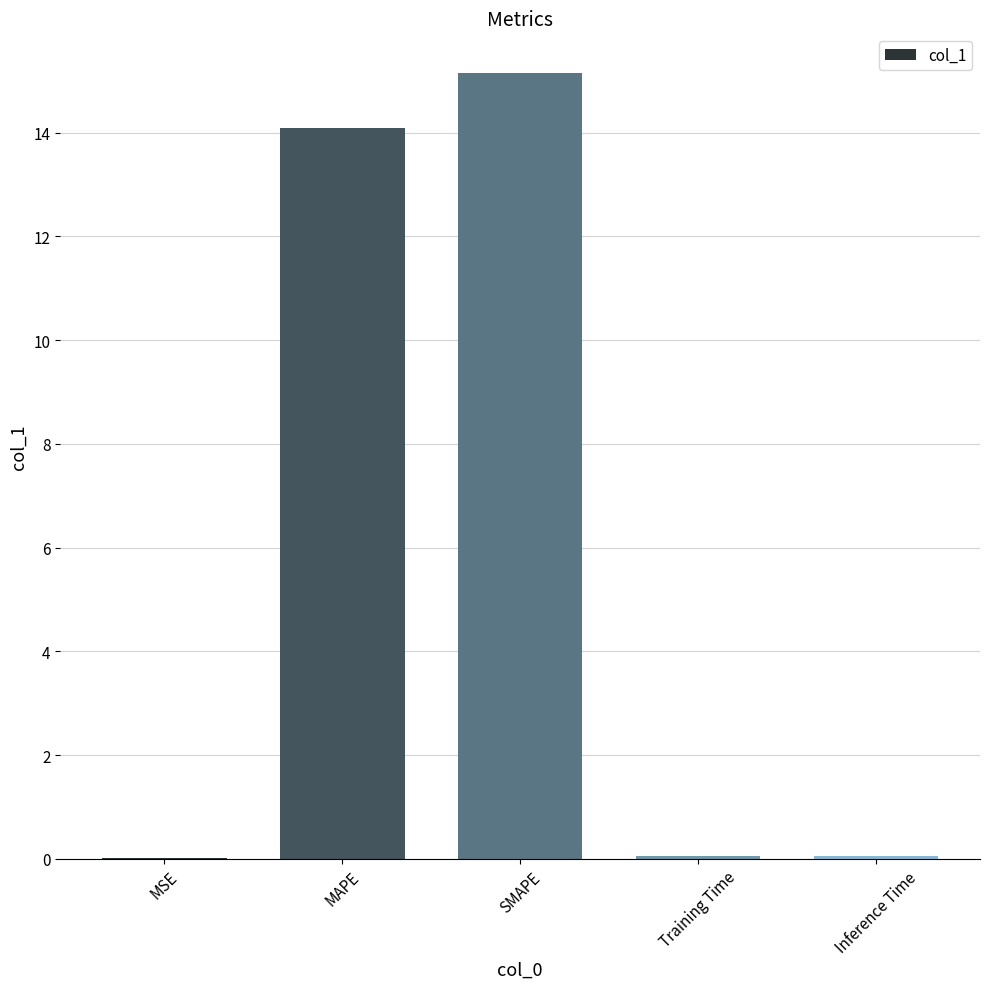

True or false: the data shows 18.8 at MAPE.

False